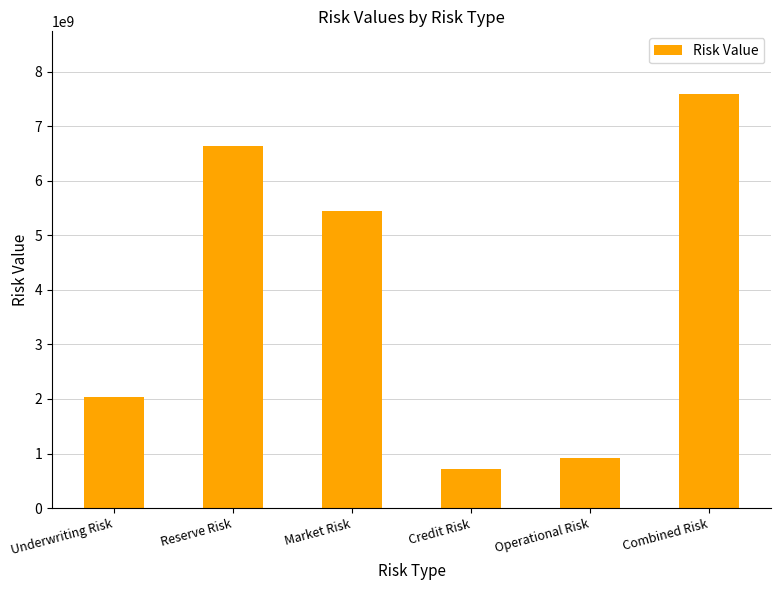

What is the label of the 3rd bar from the right?

Credit Risk